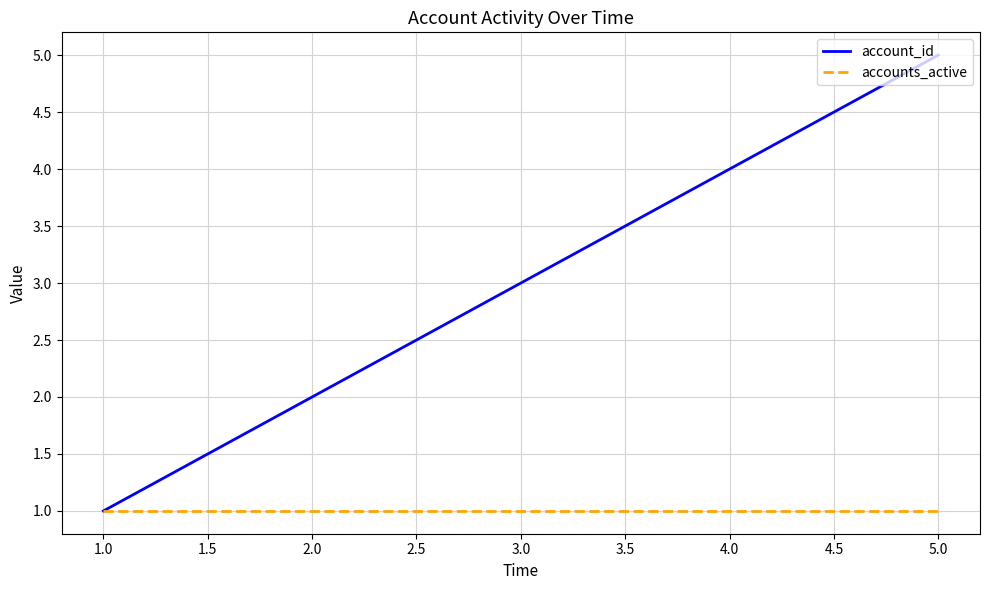

Is the value of accounts_active at 4.0 greater than the value of account_id at 5.0?

No